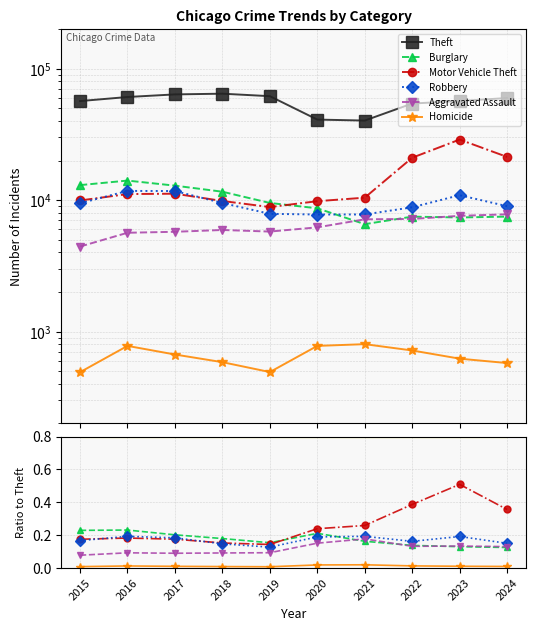

True or false: Aggravated Assault has a value of 0.1 at 2015.

True